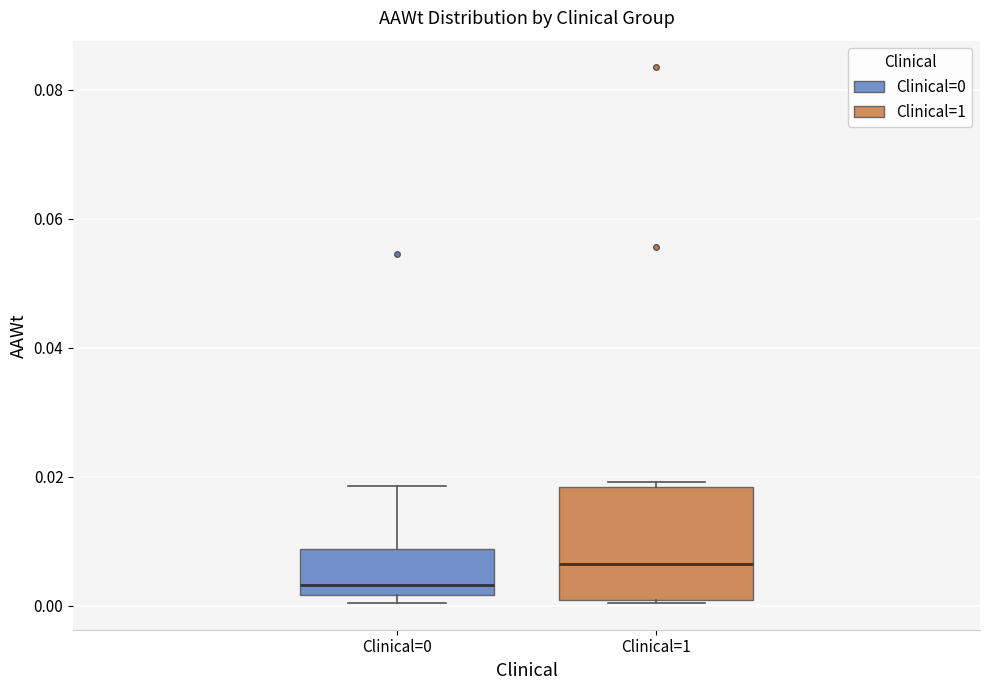

Reading left to right, transcribe this box plot: for each box, give where its median line is, the range the box spans, and where its two whiskers end, as read against the y-axis. The values are not printed on the chart, so give them approximately, as read against the axis.

Clinical=0: median 0.004, box 0.002 to 0.008, whiskers 0.000 to 0.018
Clinical=1: median 0.006, box 0.000 to 0.018, whiskers 0.000 to 0.020